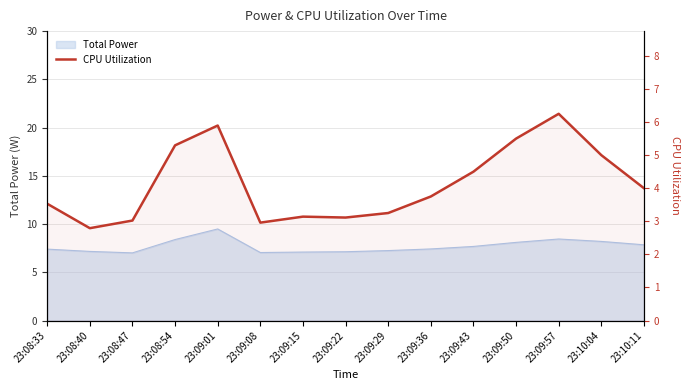

Which has a higher value, 23:08:54 or 23:08:33?

23:08:54